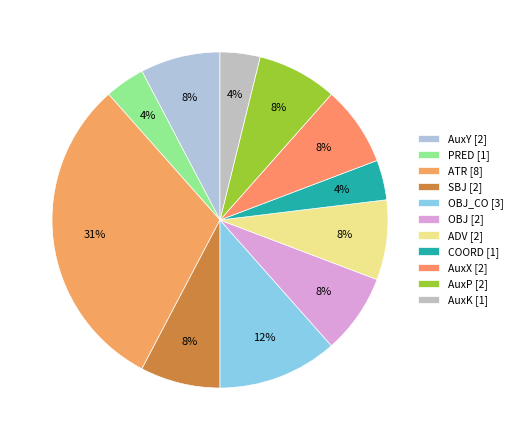

Count the number of slices in the pie.

11